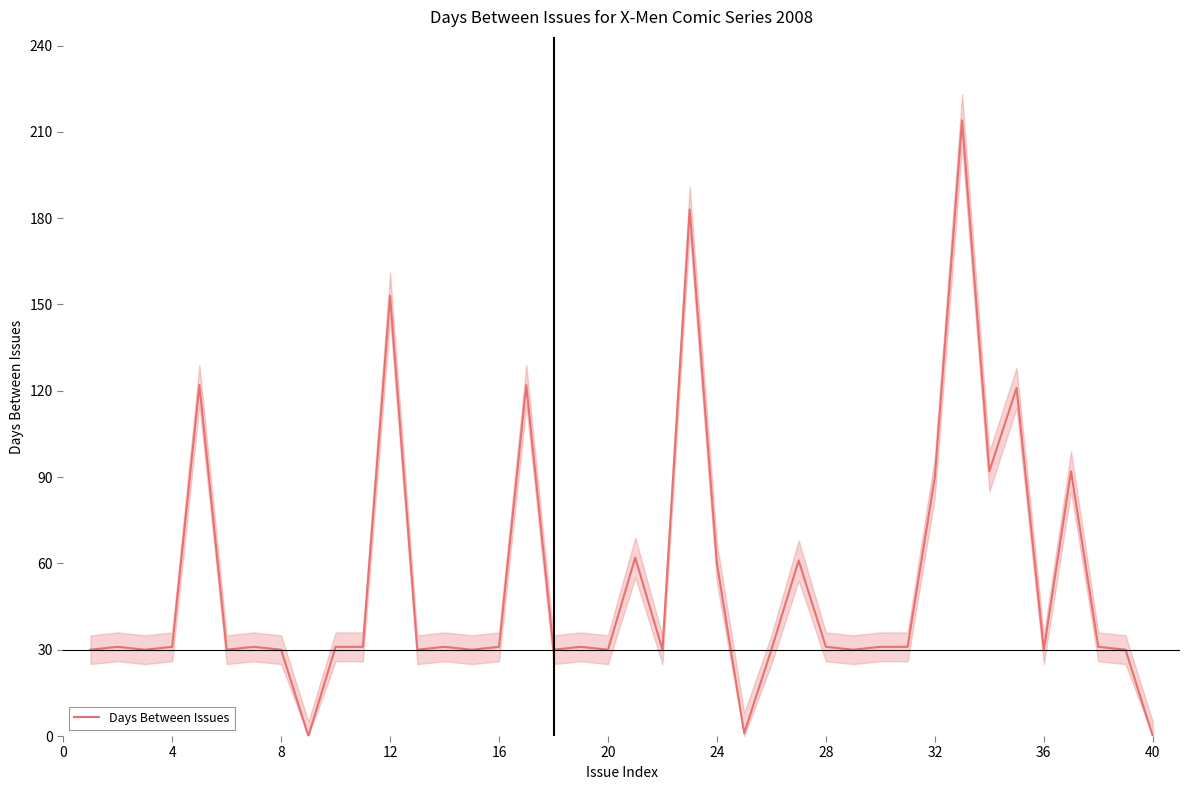

What is the difference between the maximum and second lowest values?

214